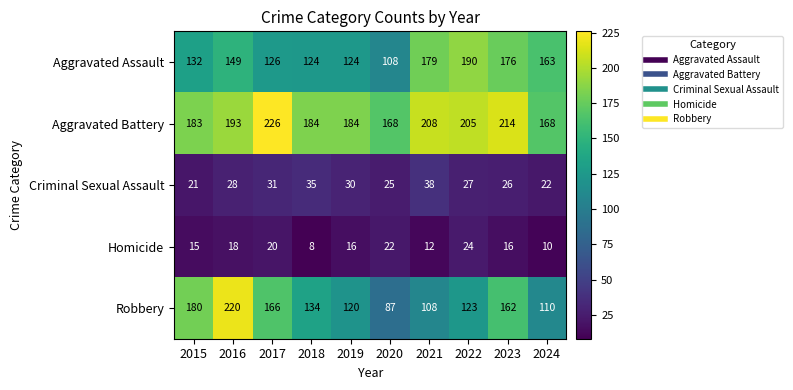

How many distinct data groups are displayed?

5